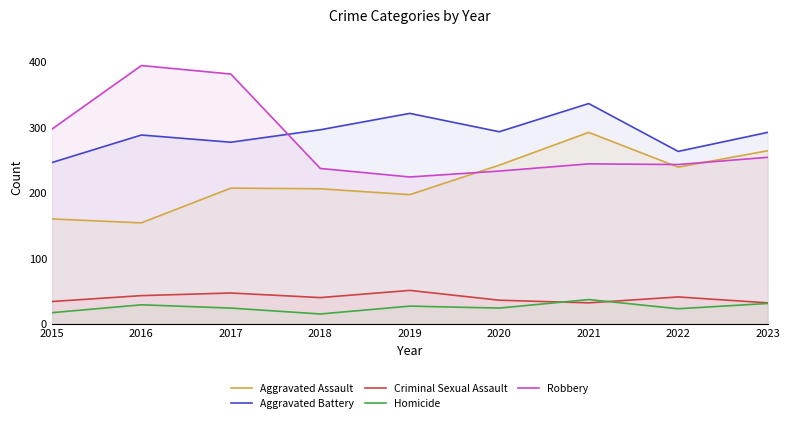

What is the greatest value displayed?

394